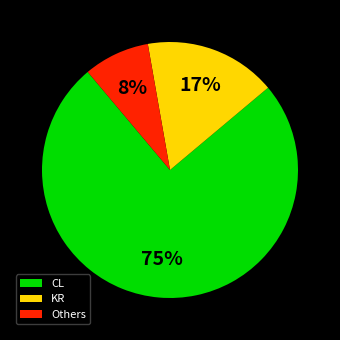

Is the sum of KR and CL greater than half?

Yes